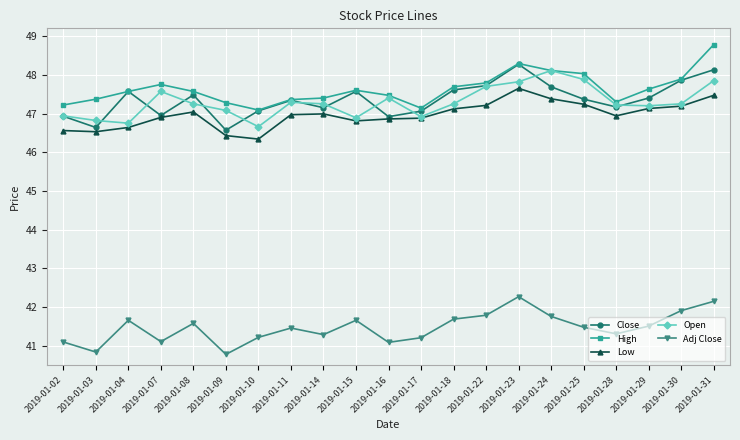

Which category has the highest value in the Close series?

2019-01-23